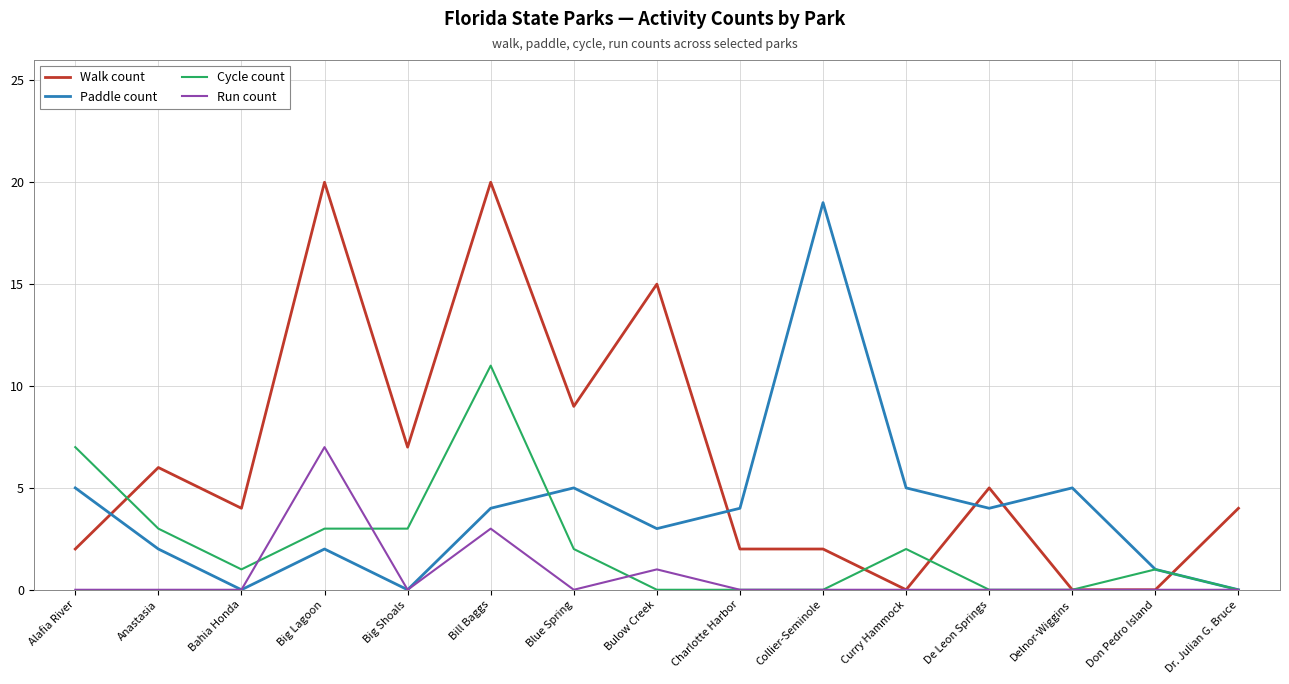

Rank the series by their average value, from highest to lowest.

Walk count, Paddle count, Cycle count, Run count